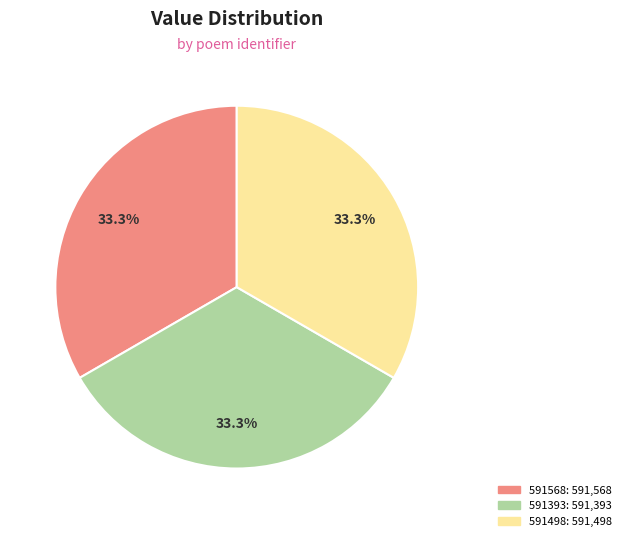

Does any single category account for the majority?

No